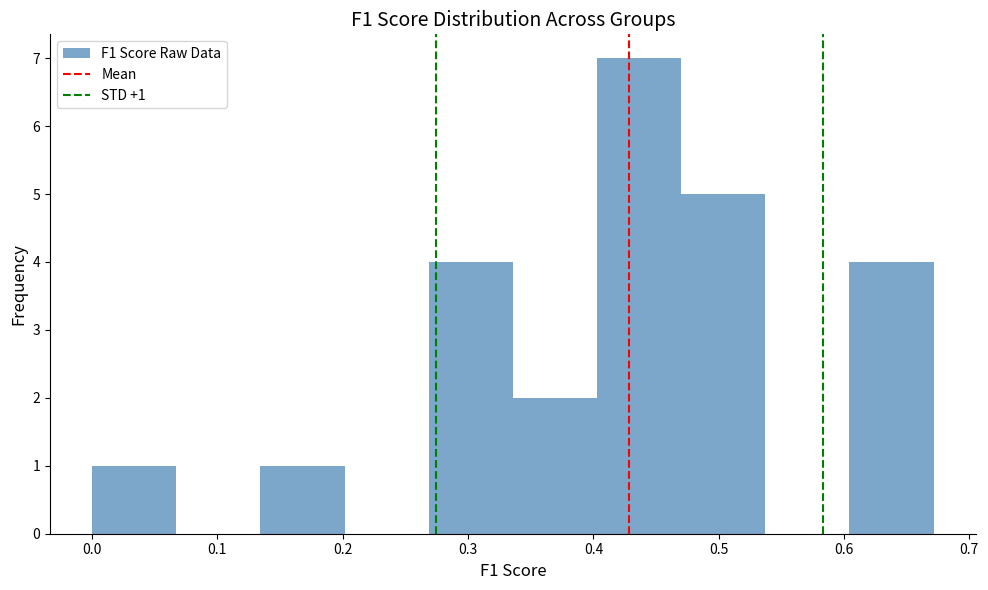

Over which range of the x-axis is the bar tallest?

0.40 to 0.47